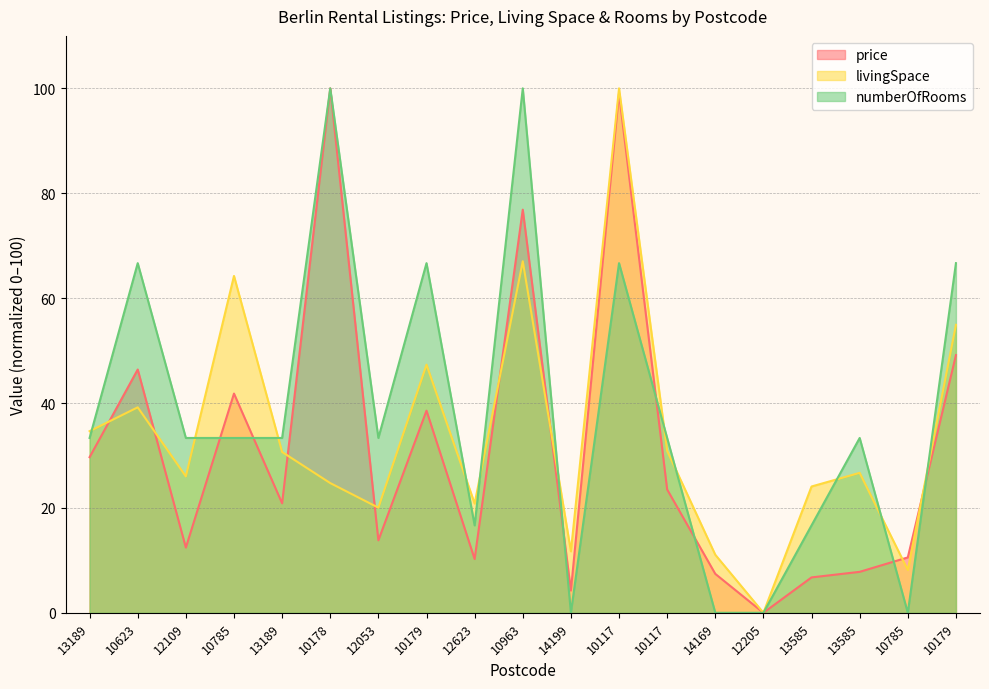

What is the label of the 4th point from the right?

13585